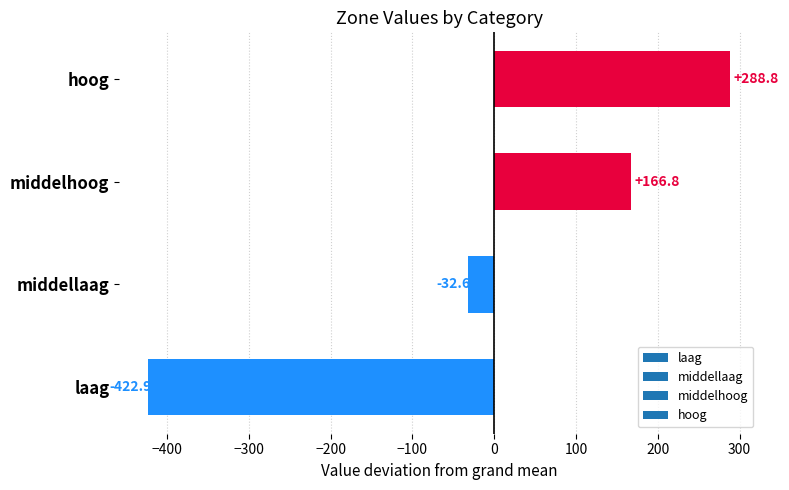

At which category does the chart reach its peak across all series?

hoog